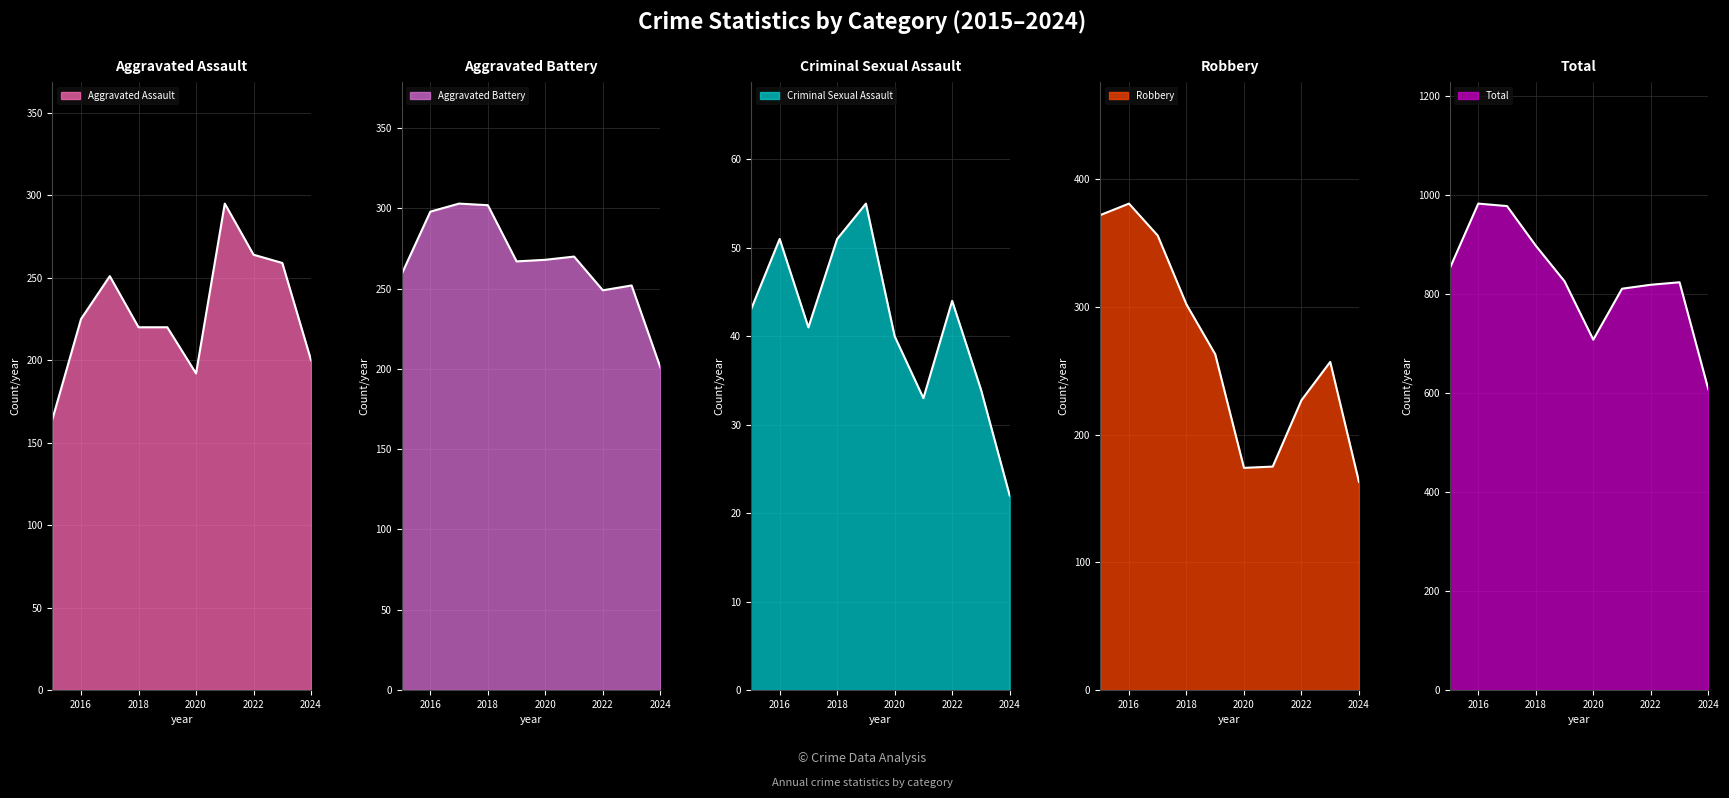

Reading right to left, transcribe all the data shown in this chart.

Aggravated Assault: 200	259	264	295	192	220	220	251	225	164
Aggravated Battery: 201	252	249	270	268	267	302	303	298	259
Criminal Sexual Assault: 22	34	44	33	40	55	51	41	51	43
Robbery: 163	257	227	175	174	263	302	356	381	372
Total: 608	824	819	811	708	826	898	978	983	851